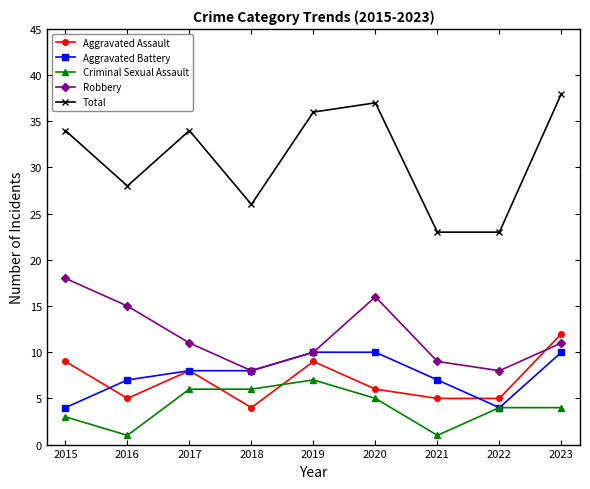

Between which two adjacent categories do Robbery and Aggravated Assault first intersect?

2022 and 2023